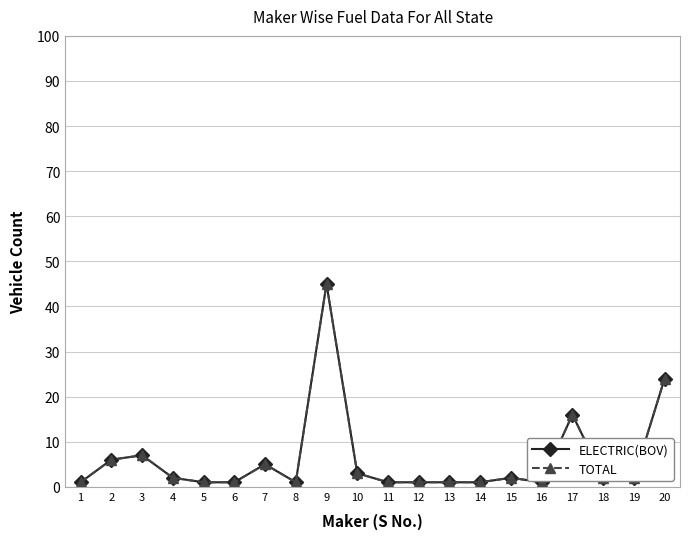

The value of ELECTRIC(BOV) at 9 is 45. True or false?

True